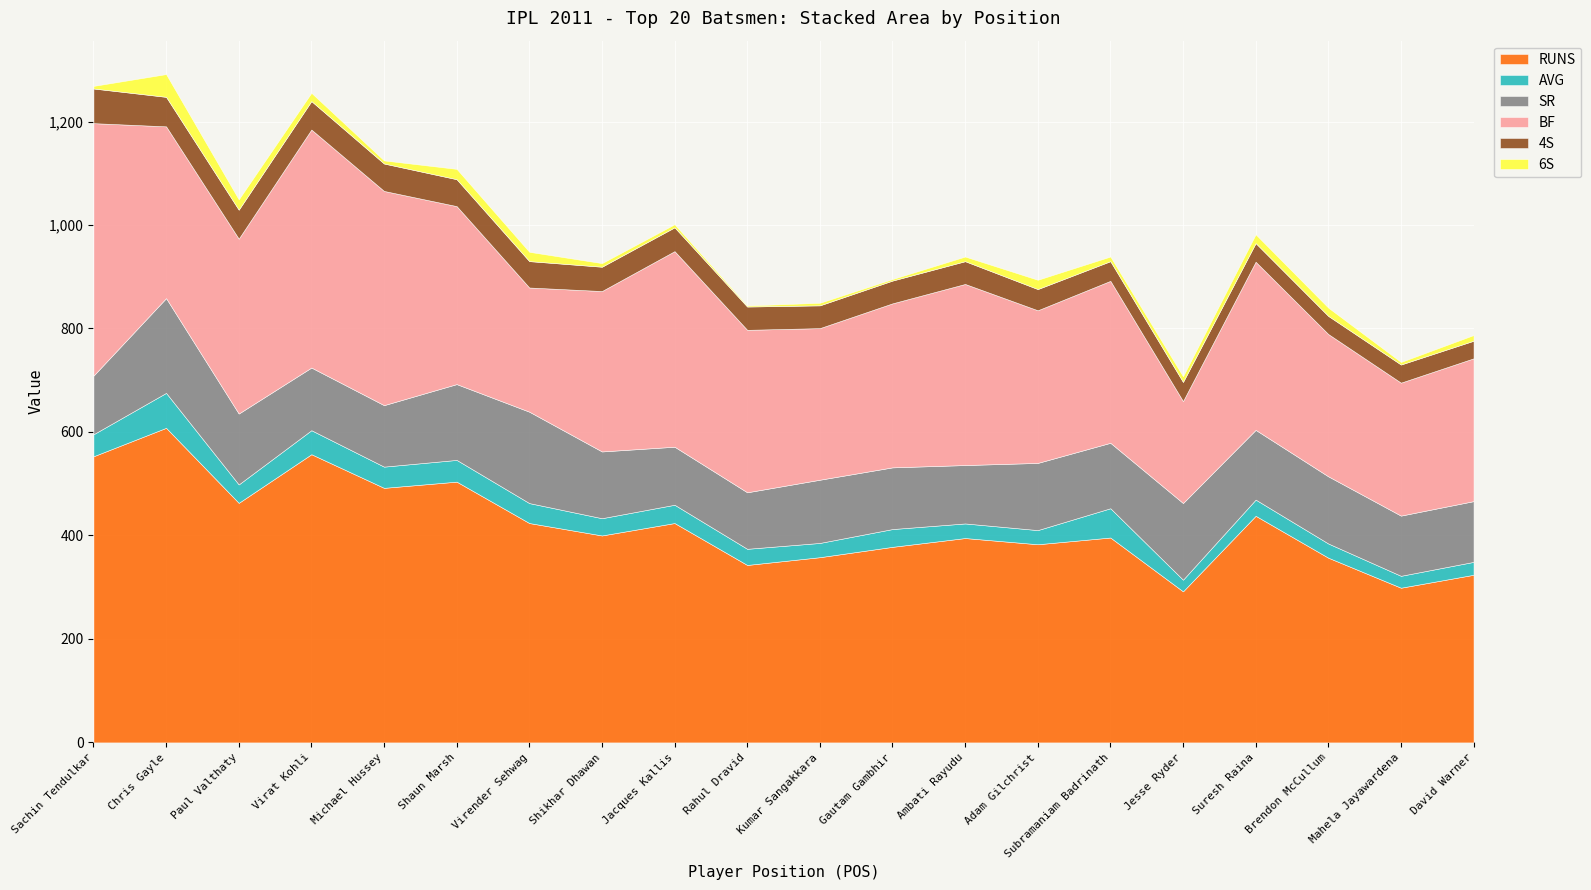

What are all the series names shown in the legend?

RUNS, AVG, SR, BF, 4S, 6S